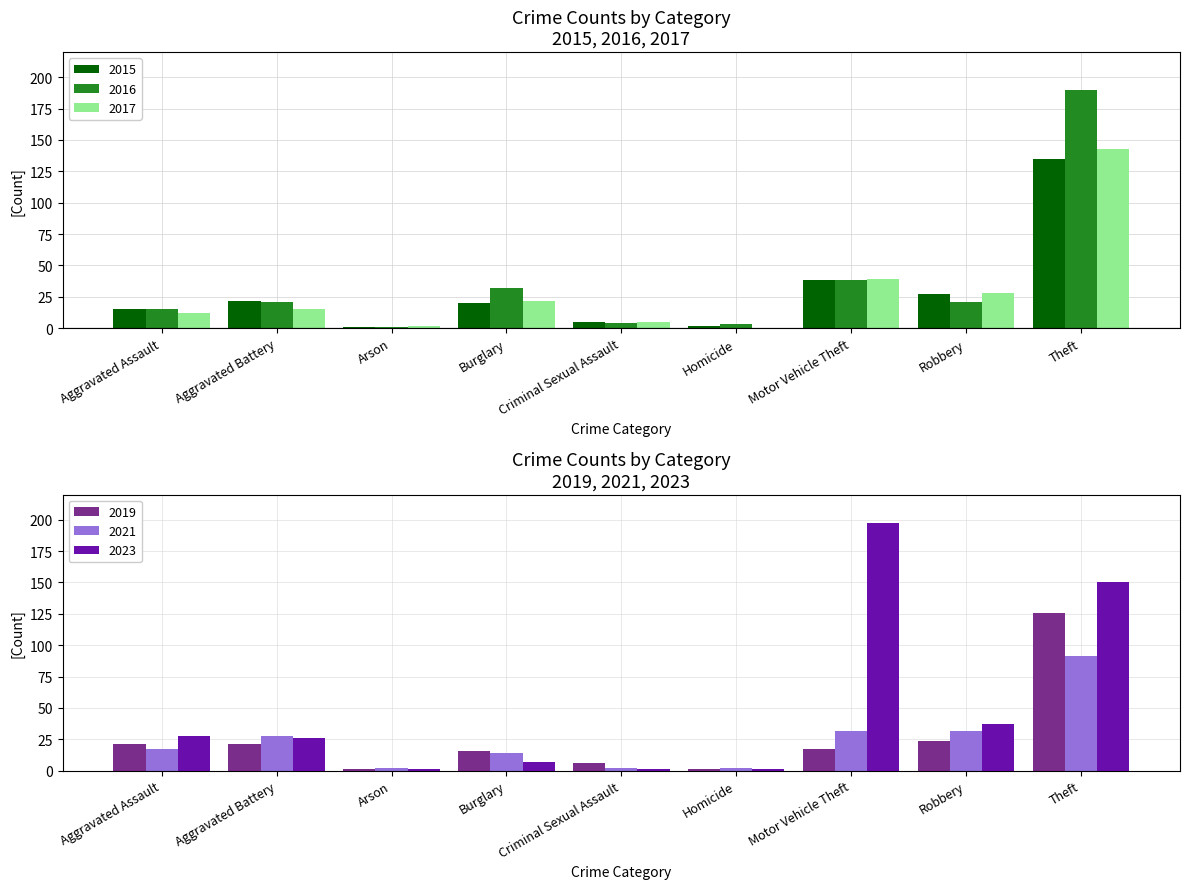

Reading left to right, transcribe all the data shown in this chart.

2015: Aggravated Assault=15	Aggravated Battery=22	Arson=1	Burglary=20	Criminal Sexual Assault=5	Homicide=2	Motor Vehicle Theft=38	Robbery=27	Theft=135
2016: Aggravated Assault=15	Aggravated Battery=21	Arson=1	Burglary=32	Criminal Sexual Assault=4	Homicide=3	Motor Vehicle Theft=38	Robbery=21	Theft=190
2019: Aggravated Assault=21	Aggravated Battery=21	Arson=1	Burglary=16	Criminal Sexual Assault=6	Homicide=1	Motor Vehicle Theft=17	Robbery=24	Theft=126
2023: Aggravated Assault=28	Aggravated Battery=26	Arson=1	Burglary=7	Criminal Sexual Assault=1	Homicide=1	Motor Vehicle Theft=197	Robbery=37	Theft=150
2021: Aggravated Assault=17	Aggravated Battery=28	Arson=2	Burglary=14	Criminal Sexual Assault=2	Homicide=2	Motor Vehicle Theft=32	Robbery=32	Theft=91
2017: Aggravated Assault=12	Aggravated Battery=15	Arson=2	Burglary=22	Criminal Sexual Assault=5	Homicide=0	Motor Vehicle Theft=39	Robbery=28	Theft=143